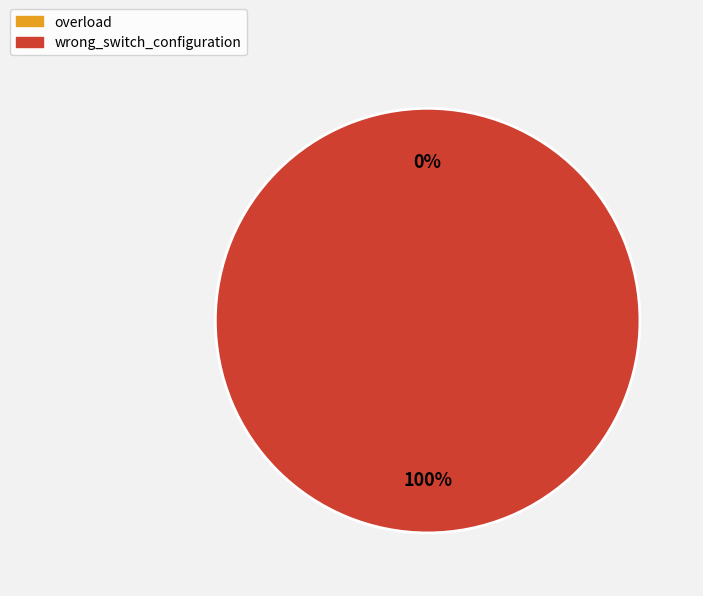

What is the smallest slice in the pie chart?

overload